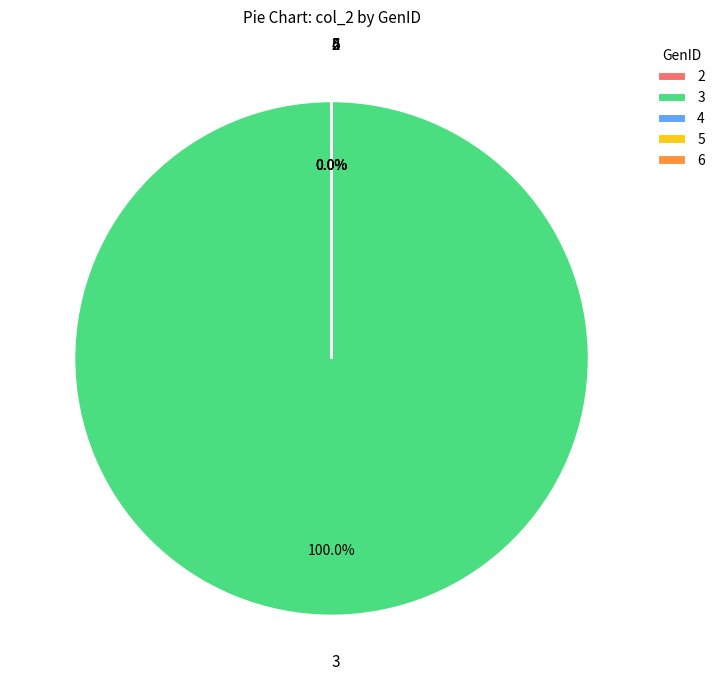

Does 5 account for over 50% of the chart?

No